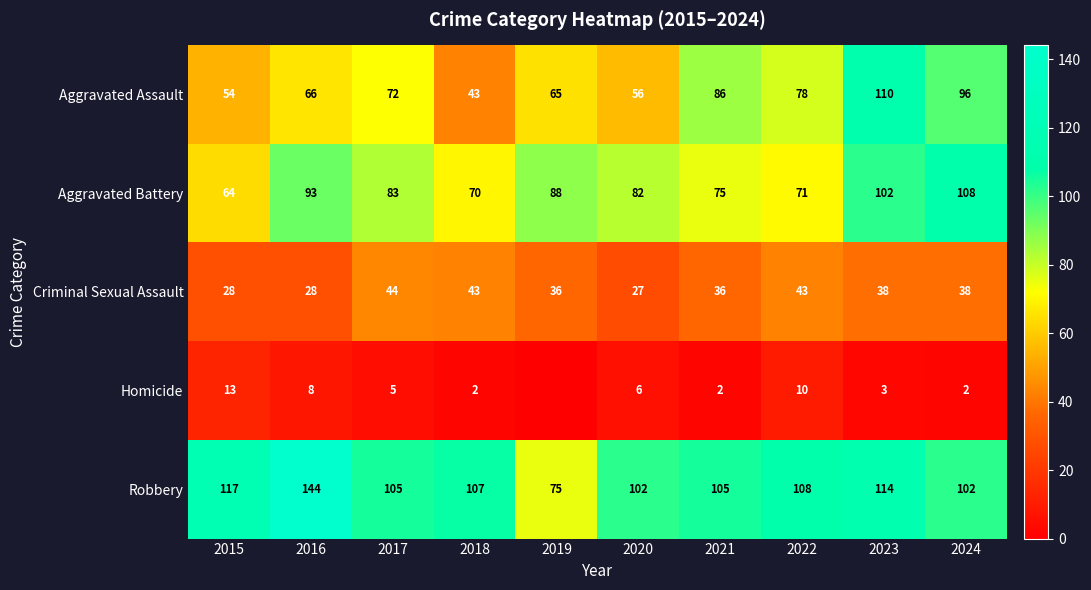

The Robbery series shows 189 at 2017. True or false?

False